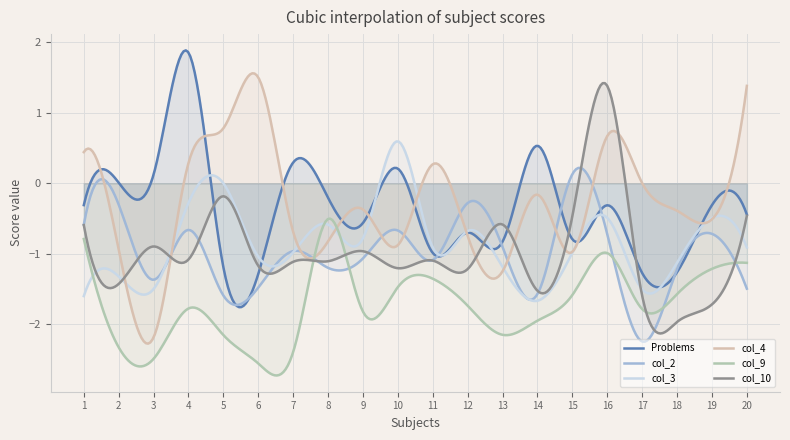

How many intersections are there between col_4 and col_3?

10